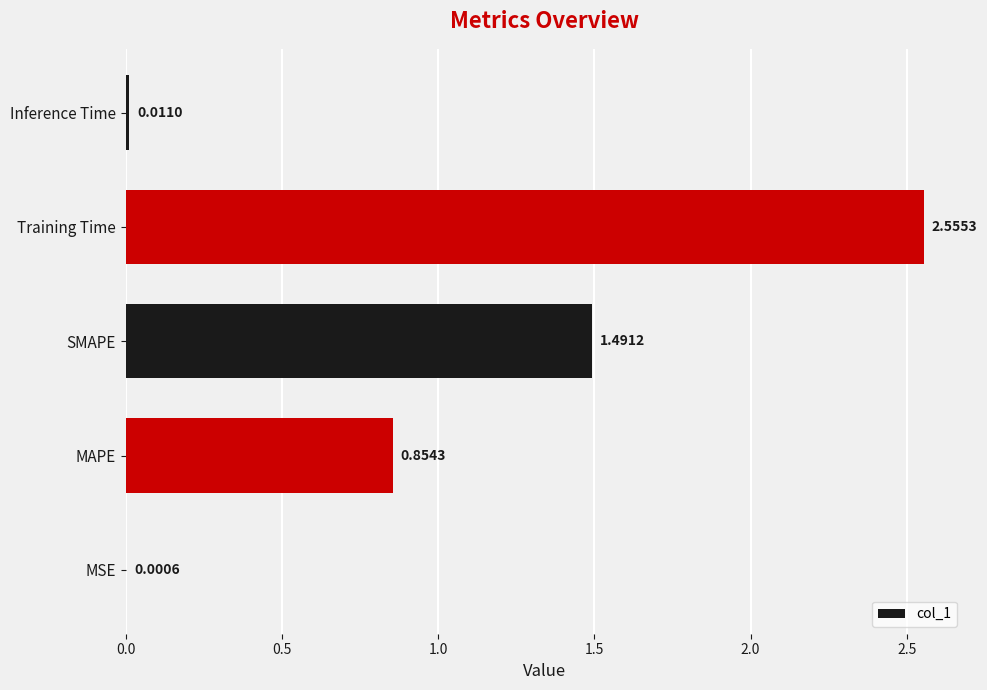

Where is the data nearest to the value 1?

MAPE